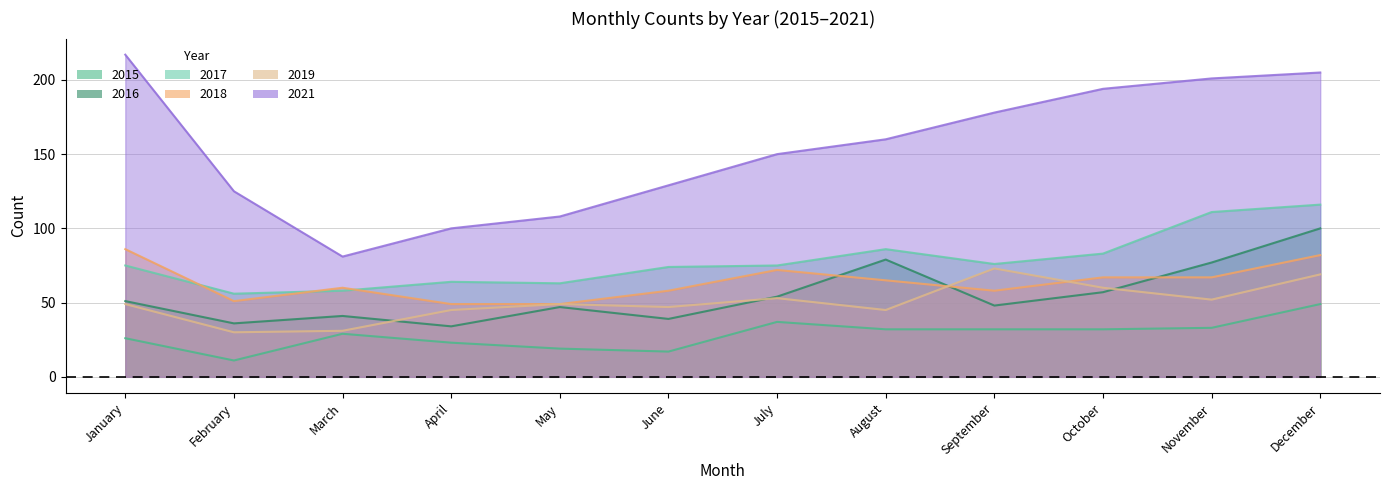

What is the difference between the 2015 values at September and March?

3